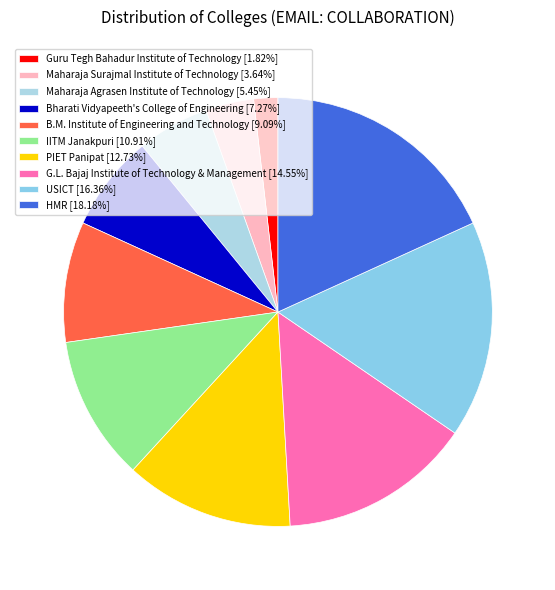

Does any single category account for the majority?

No